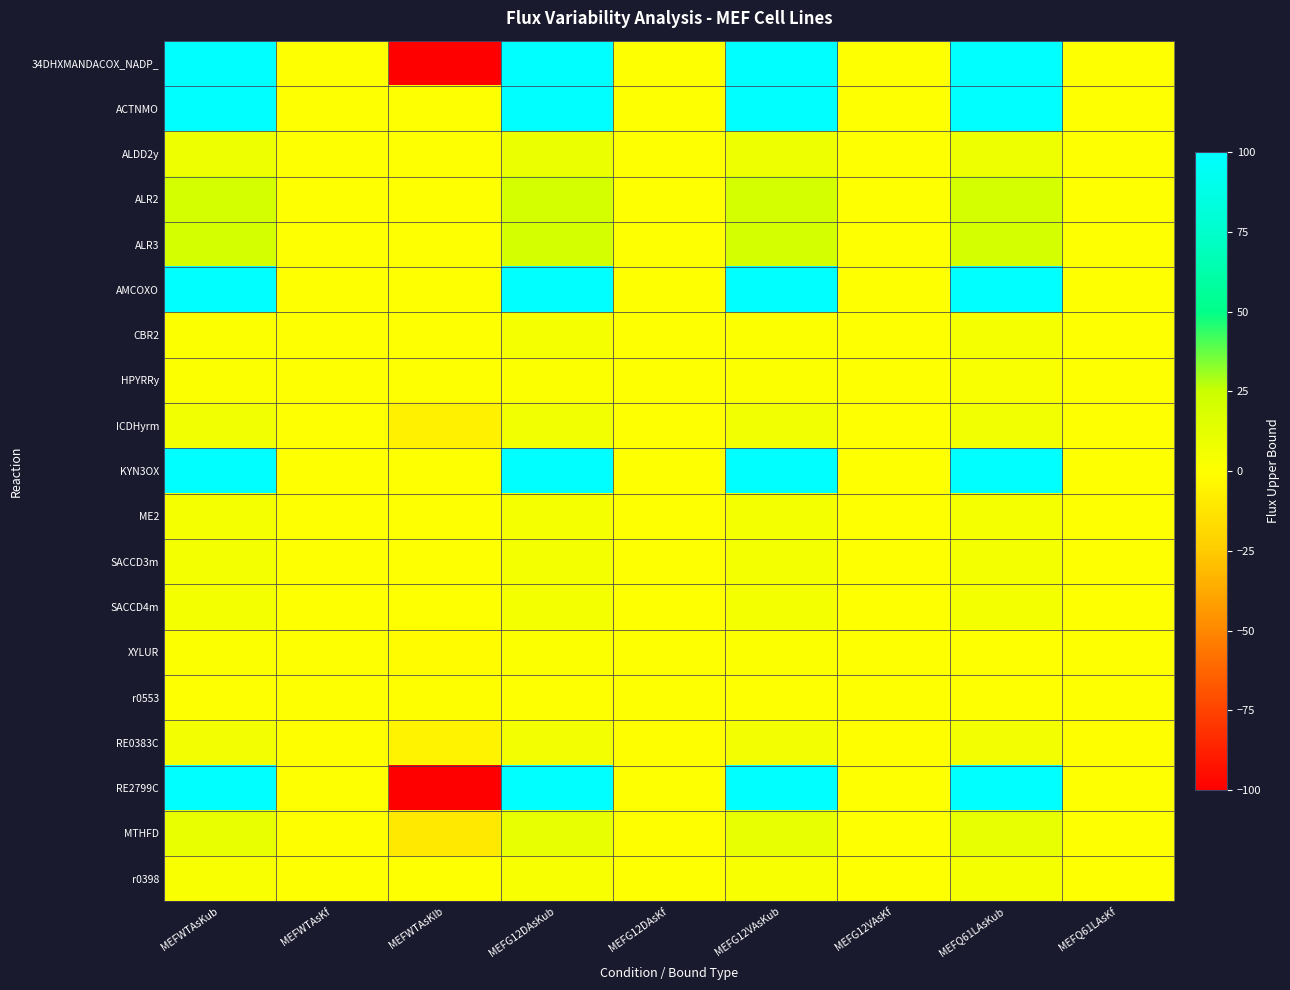

What is the total value across all series at MEFG12DAsKub?

603.2